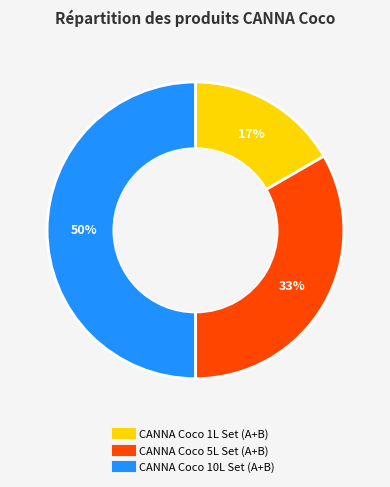

Approximately how many times larger is the value at CANNA Coco 1L Set (A+B) compared to CANNA Coco 10L Set (A+B)?

0.3